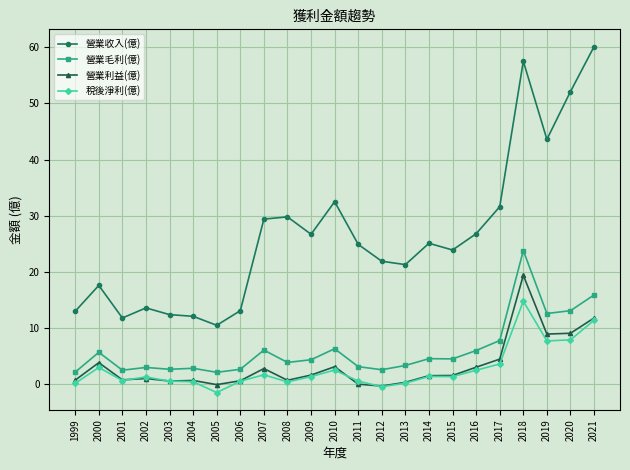

At how many categories does at least one series exceed 41?

4